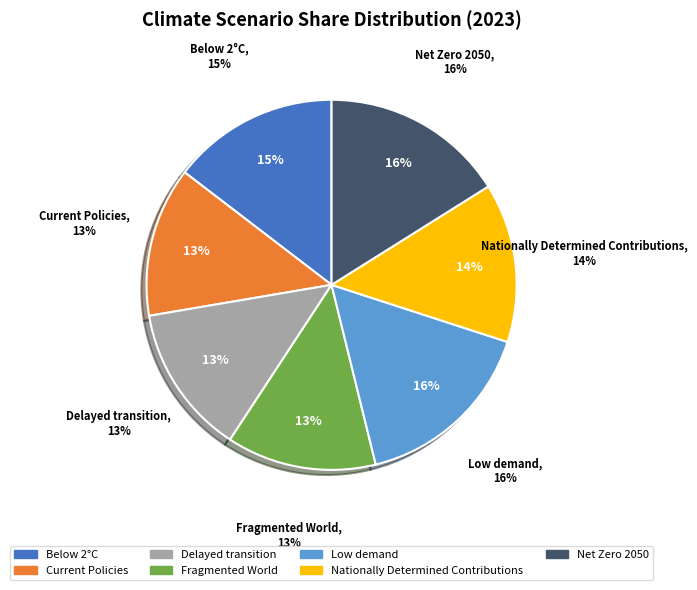

Count the number of slices in the pie.

7